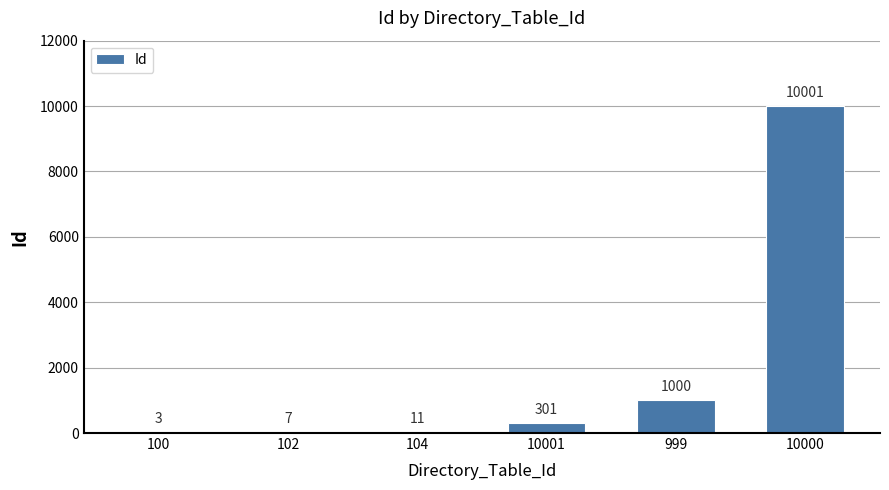

The chart shows a value of 11 at 104. True or false?

True